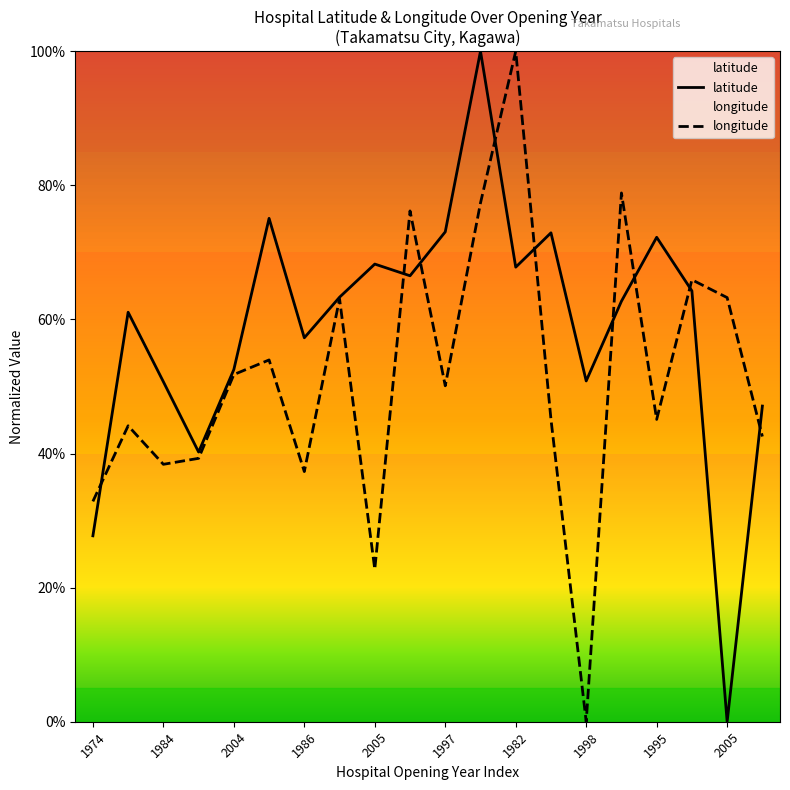

True or false: latitude and longitude cross at least once.

True